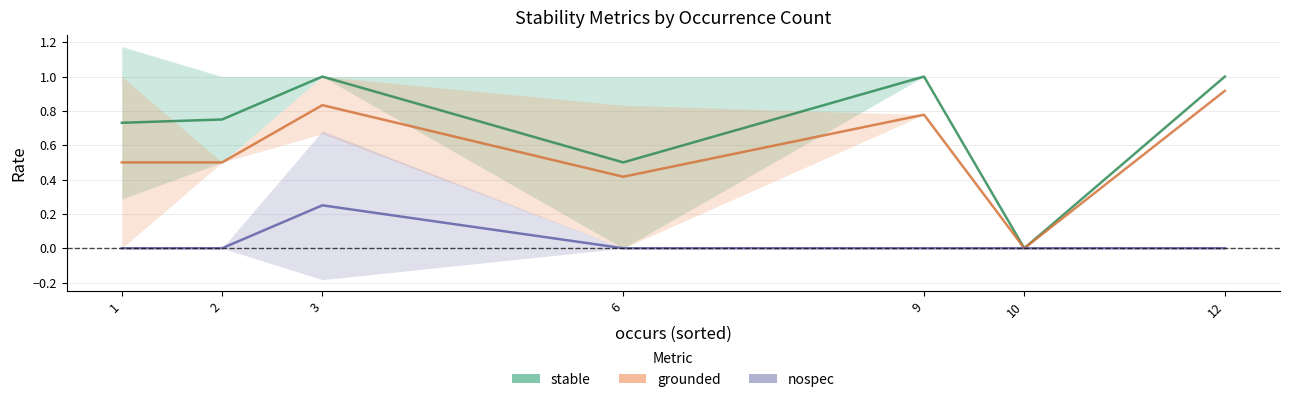

Count the number of categories in the chart.

7